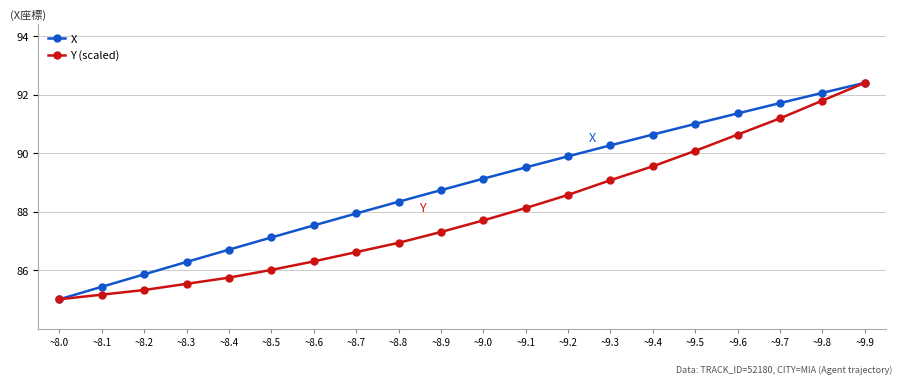

Reading left to right, what are all the values shown in this chart?

X: 85.0	85.4	85.9	86.3	86.7	87.1	87.5	87.9	88.3	88.7	89.1	89.5	89.9	90.3	90.6	91.0	91.4	91.7	92.1	92.4
Y (scaled): 85.0	85.2	85.3	85.5	85.7	86.0	86.3	86.6	86.9	87.3	87.7	88.1	88.6	89.1	89.5	90.1	90.6	91.2	91.8	92.4